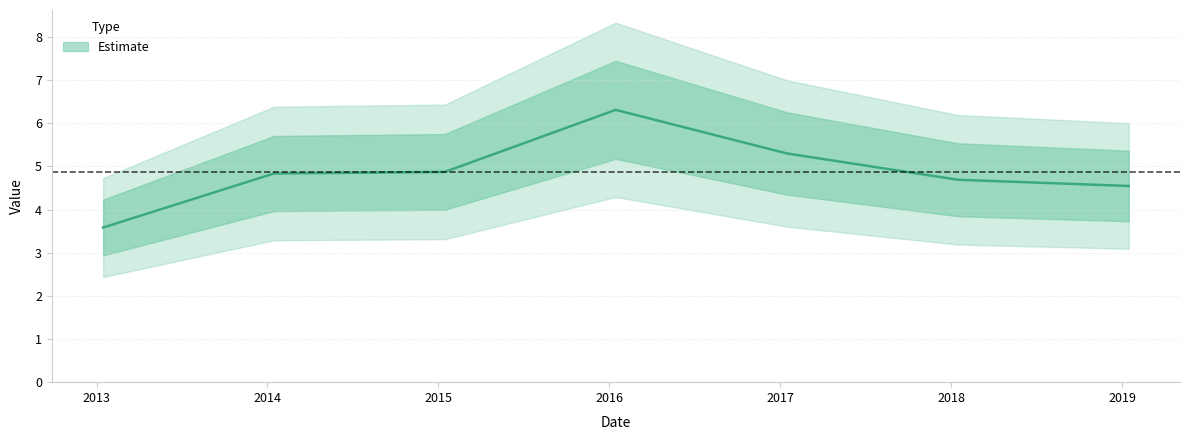

Where is the first local maximum?

2016-01-15